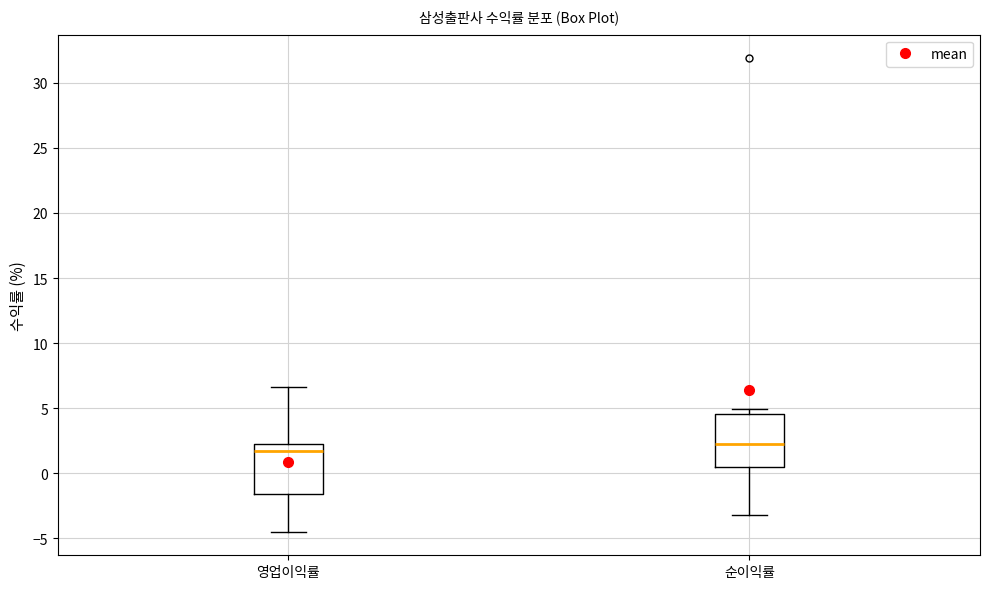

Where does the lower whisker of the box for 순이익률 end on the y-axis? The values are not printed on the chart, so give them approximately, as read against the axis.

-3.0